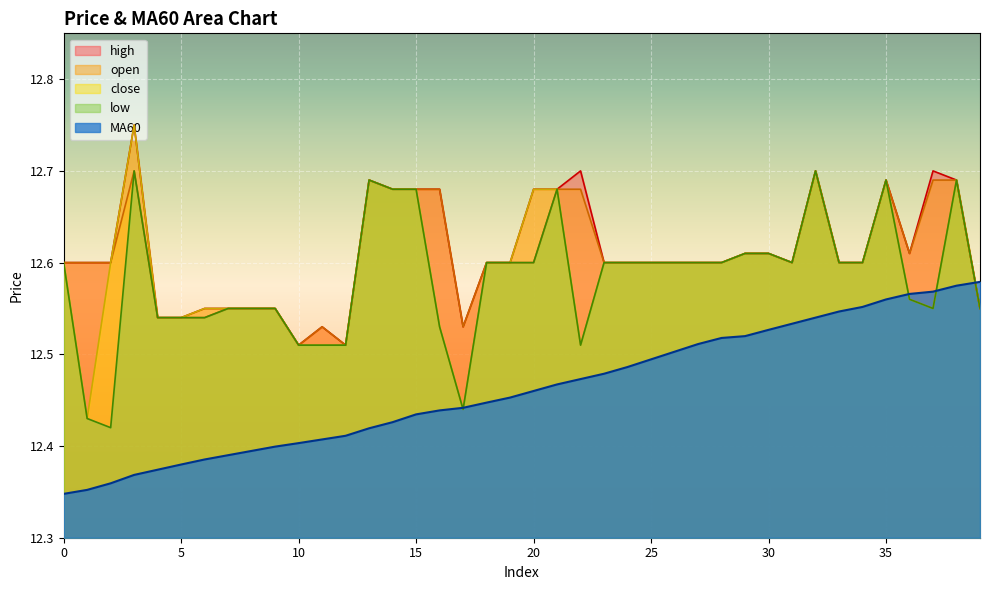

At which label is high closest to 12?

10